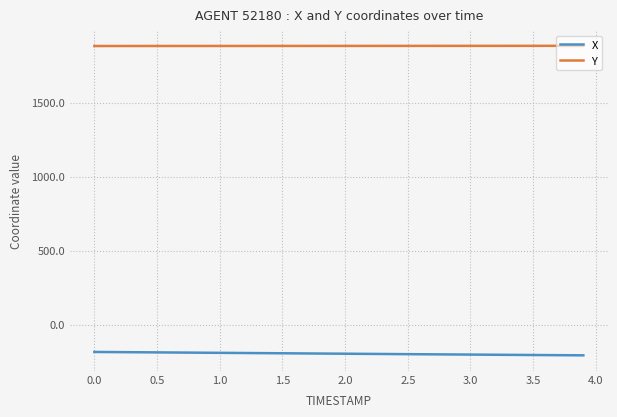

What is the highest value of the X series?

-184.2